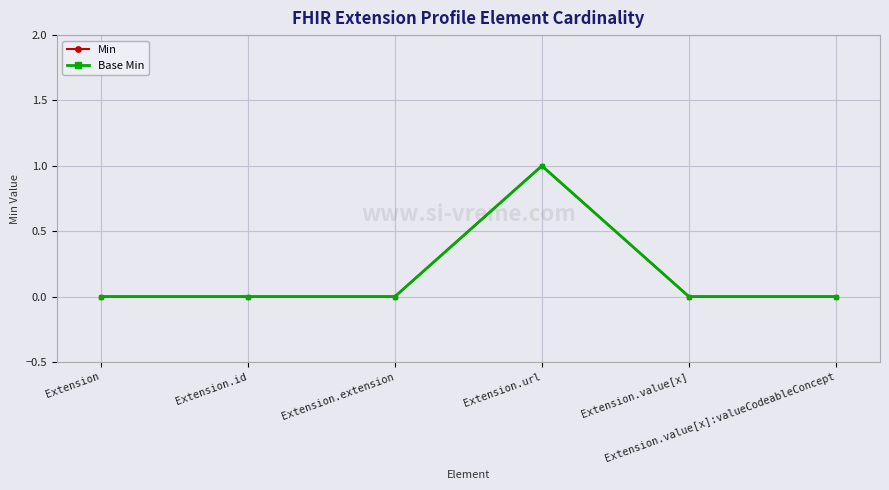

Is this an area chart (filled region under the line)?

No